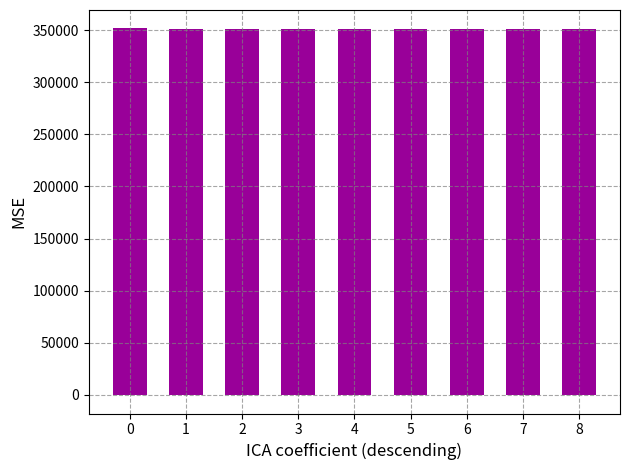

At which label is Cijena_val closest to 1?

2